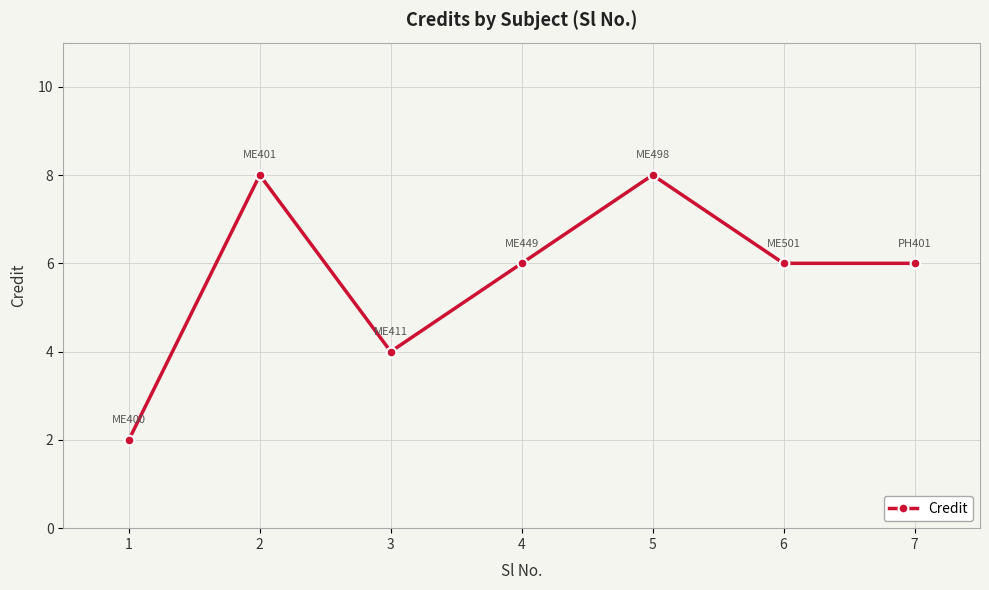

What is the value of the 1st point from the left?

2